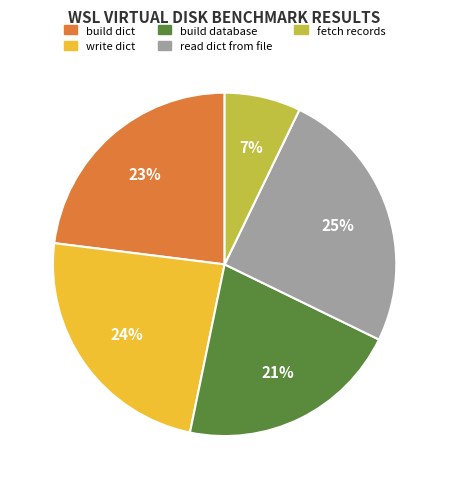

To the nearest percent, what is the combined percentage of build dict and write dict?

47%